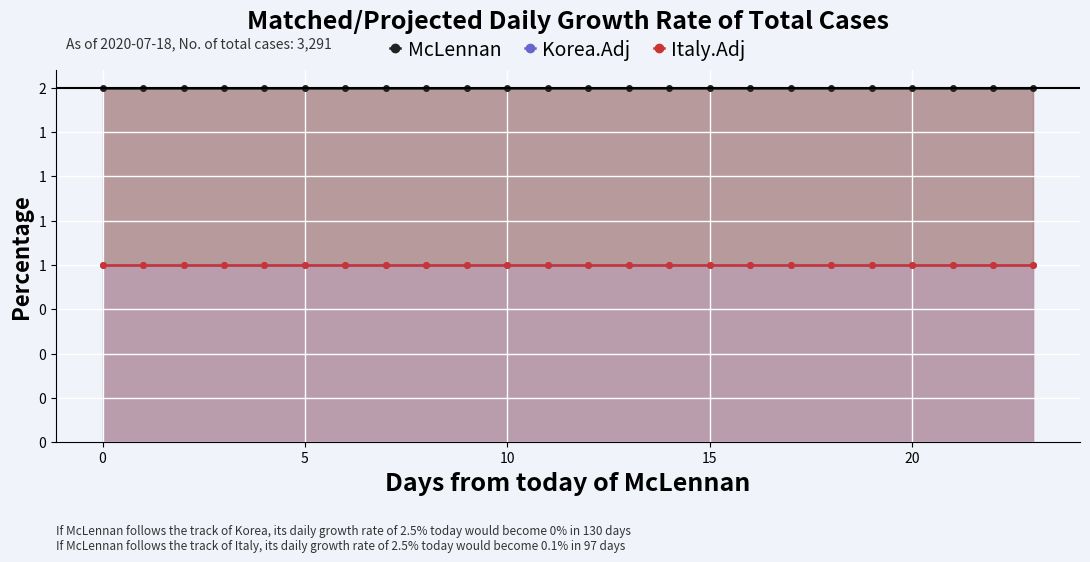

What is the highest value of the McLennan series?

2